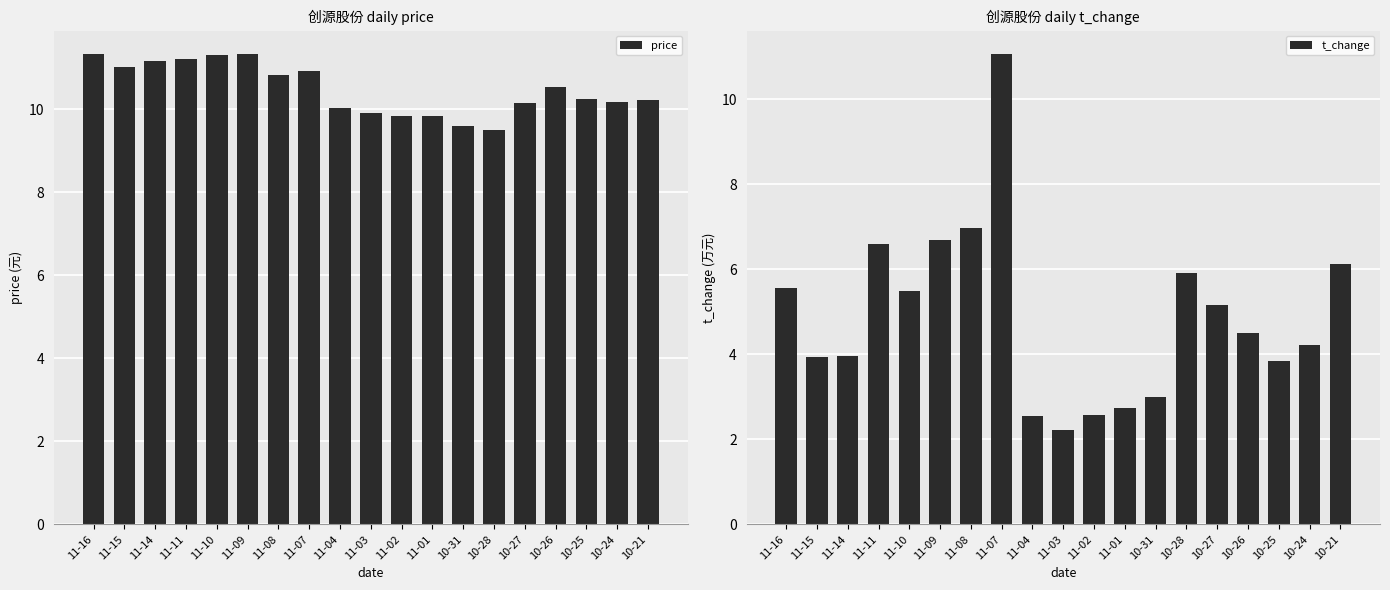

Which category has the lowest value in the price series?

10-28